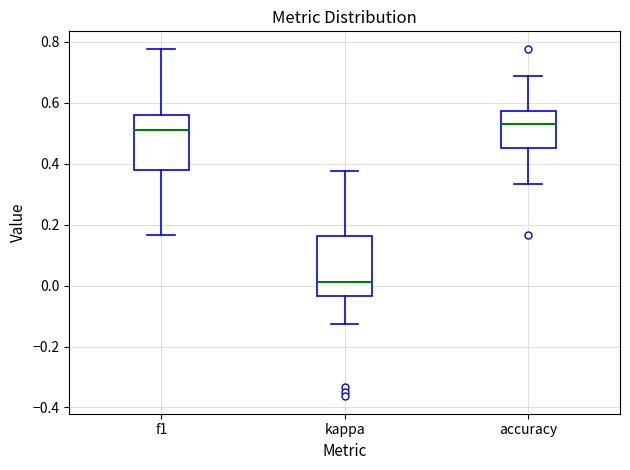

Which box has the highest median line?

accuracy